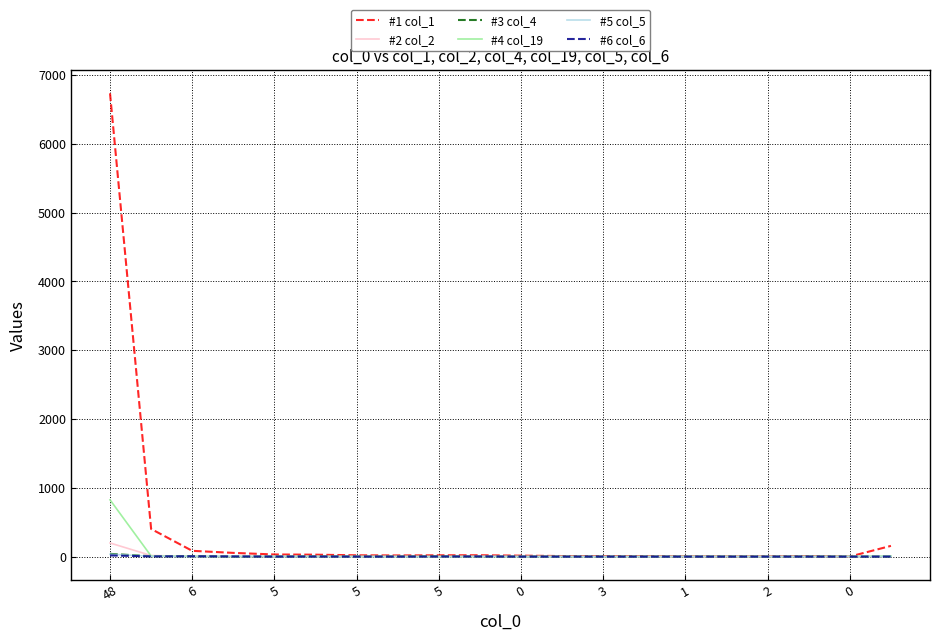

Which series has the largest total across all categories?

#1 col_1